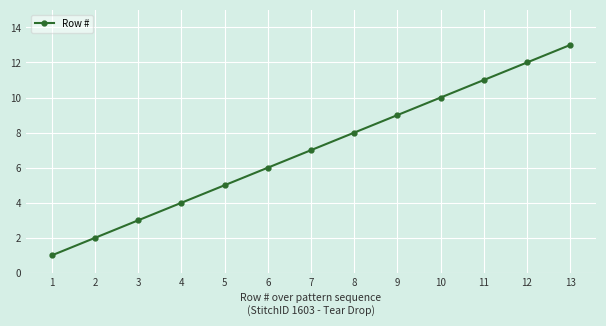

Reading right to left, extract all data points from this chart.

13	12	11	10	9	8	7	6	5	4	3	2	1